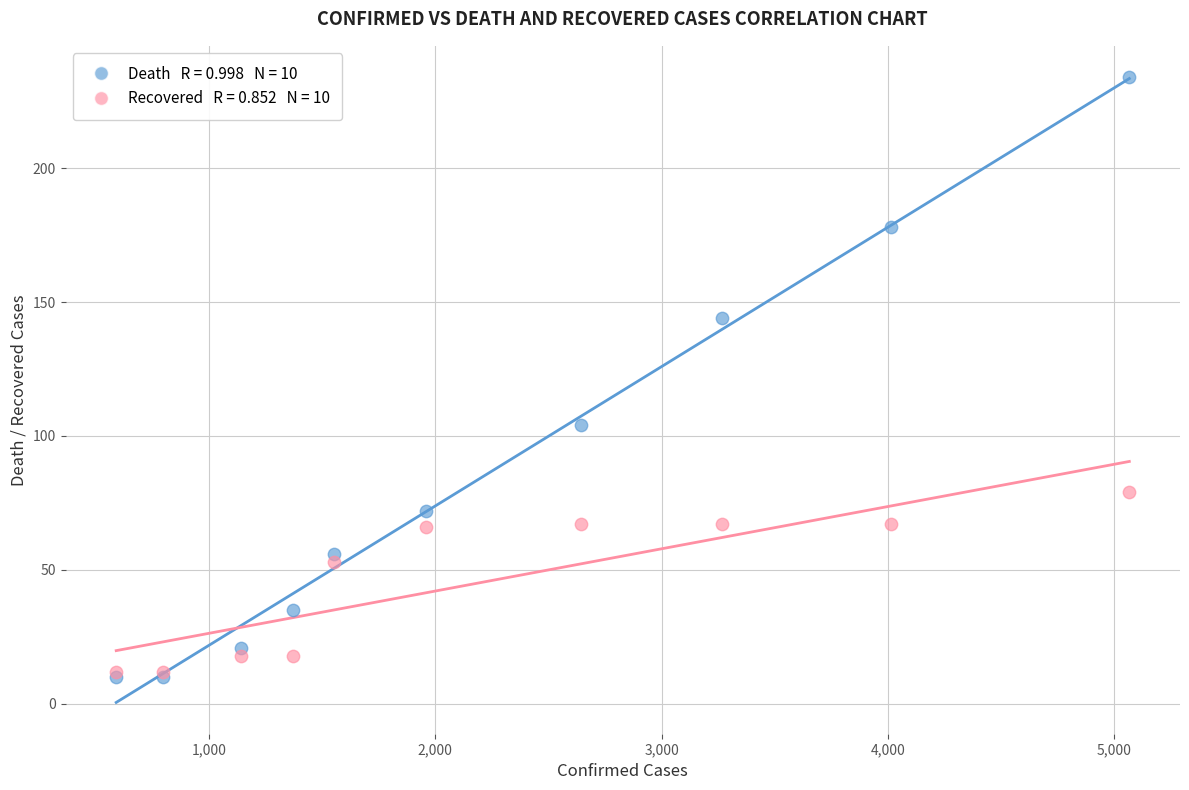

Across all series, what Y value is closest to 122?

104